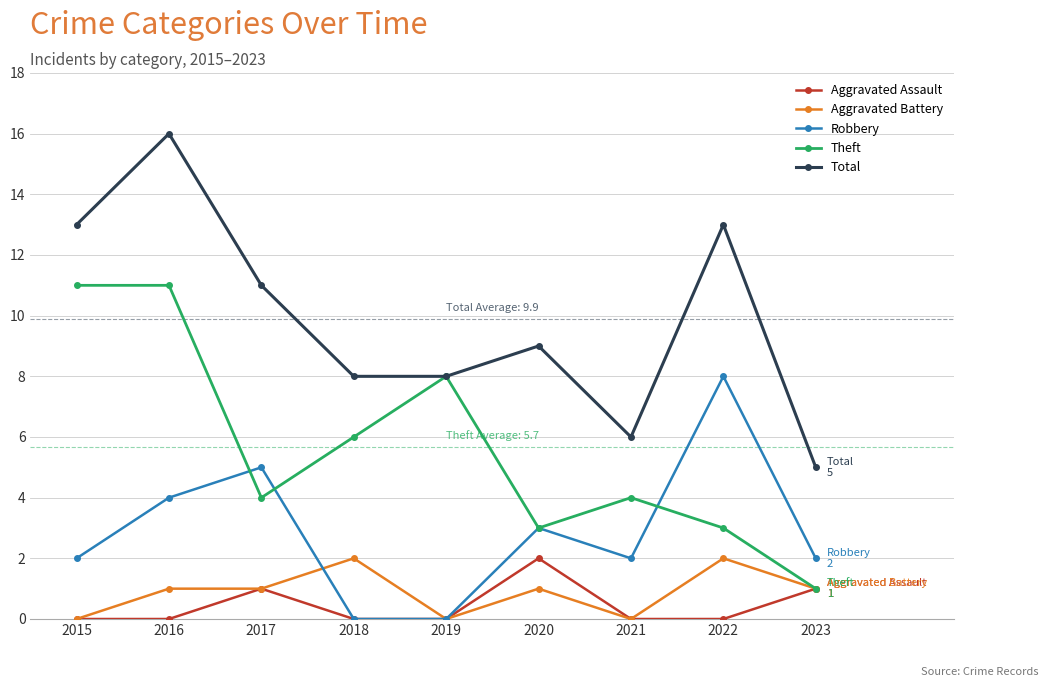

Which series has the largest range (max minus min)?

Total